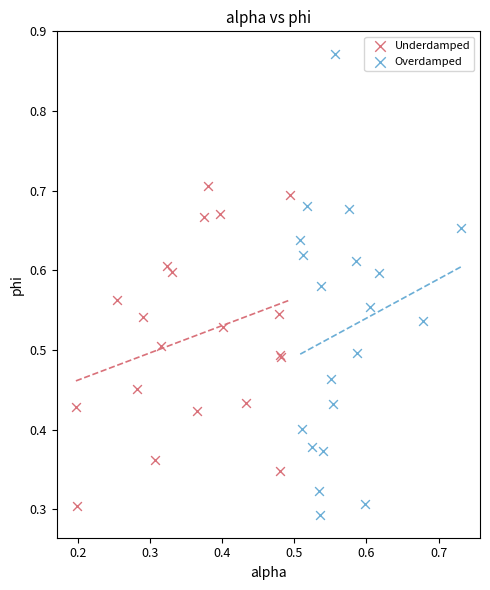

Which series reaches the maximum Y coordinate?

Overdamped